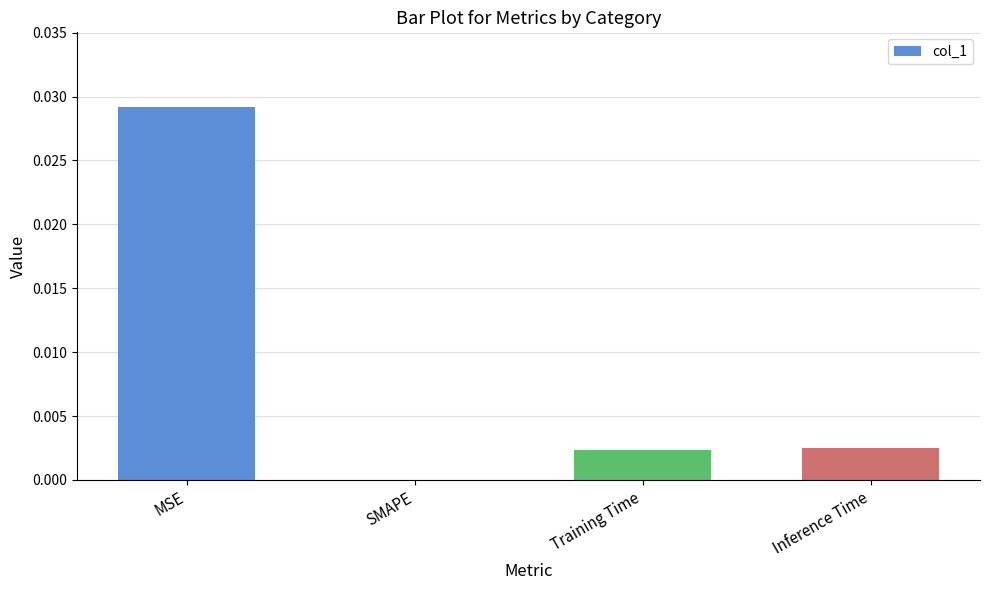

Which category has the highest value across all series?

MSE